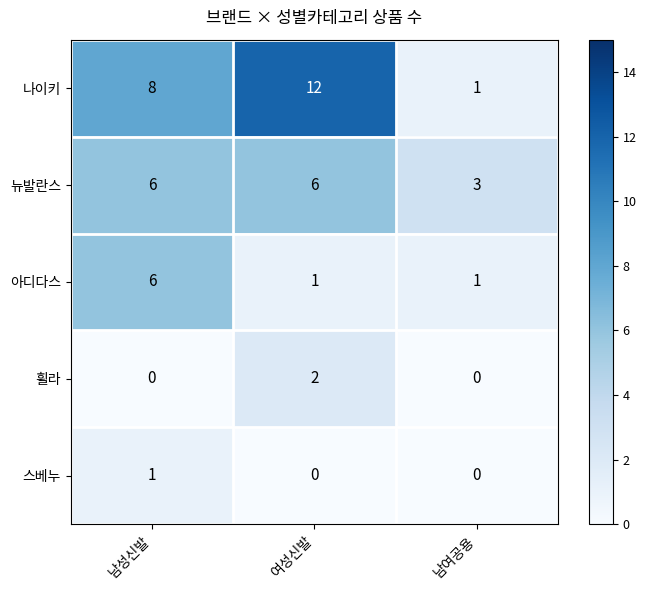

Between 남성신발 and 여성신발, which series saw the biggest shift?

아디다스